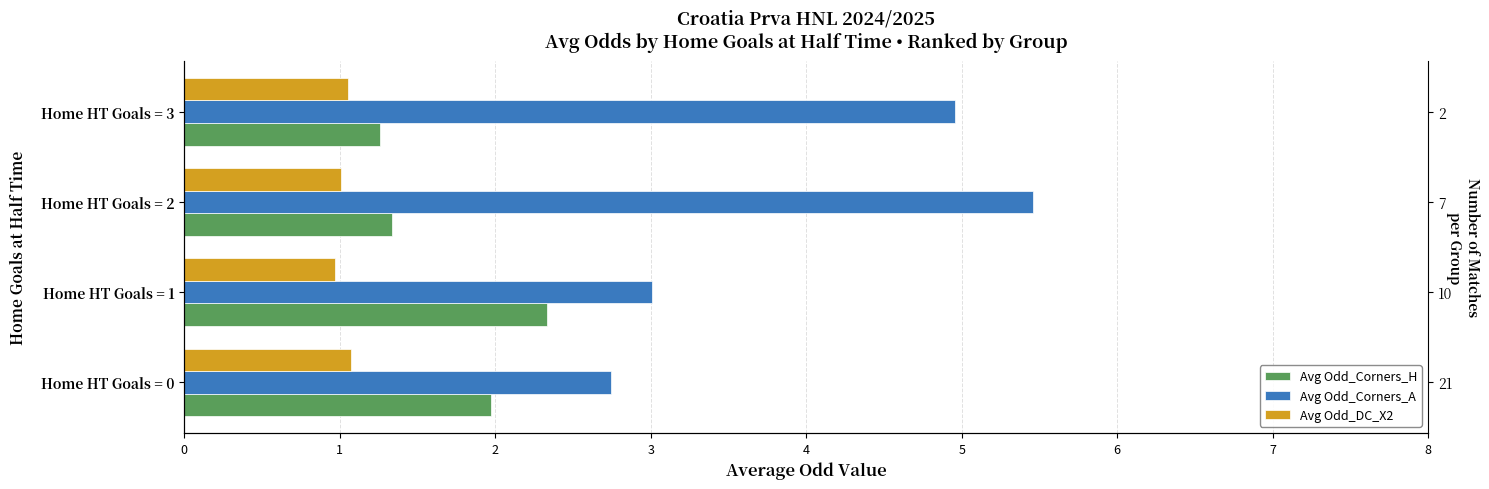

How many data points in Avg Odd_Corners_A are above 4?

2